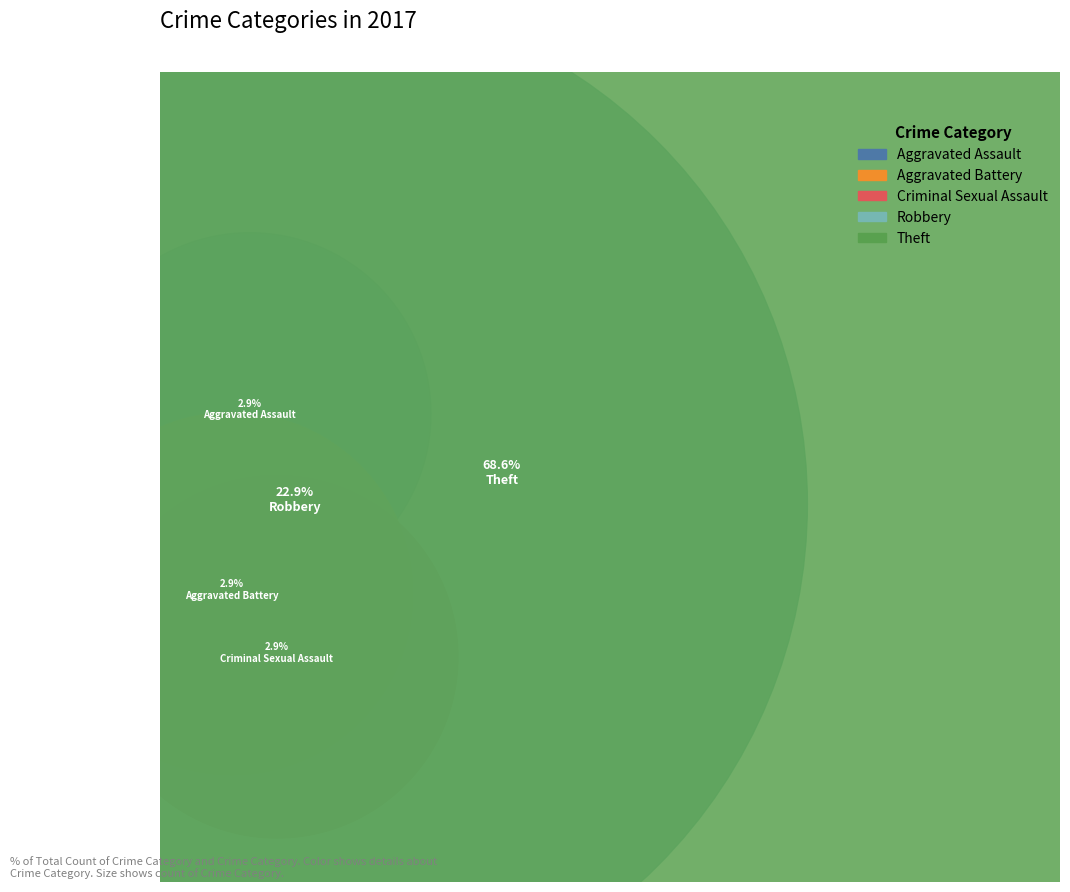

Combined, what portion of the pie is Aggravated Assault and Aggravated Battery?

5.7%